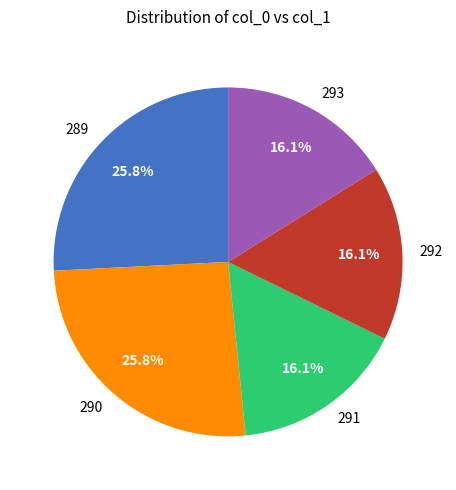

How many slices are in this pie chart?

5